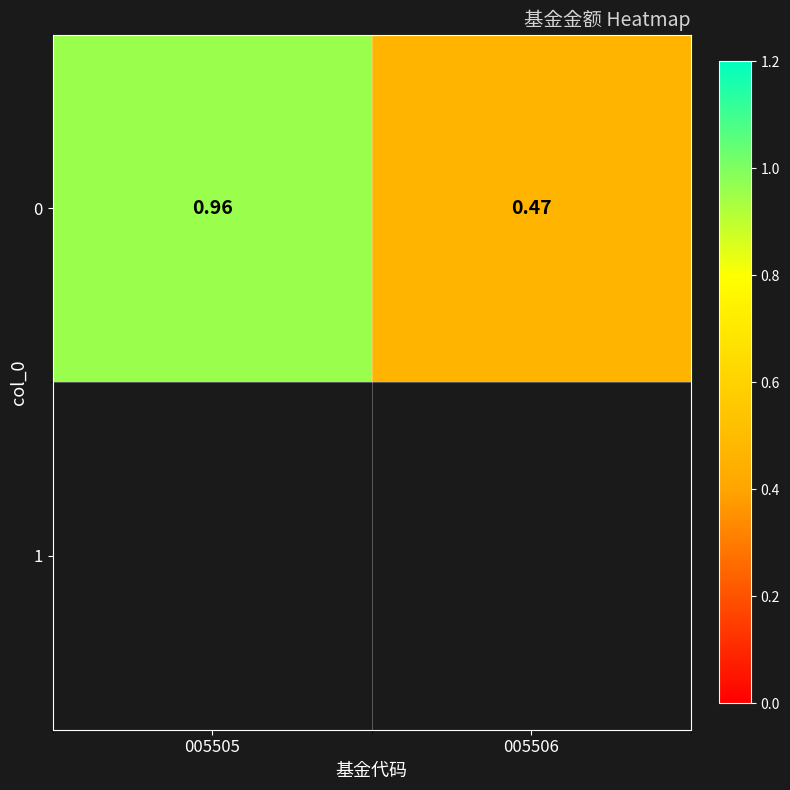

What is the sum of the values at 005505 and 005506?

1.4